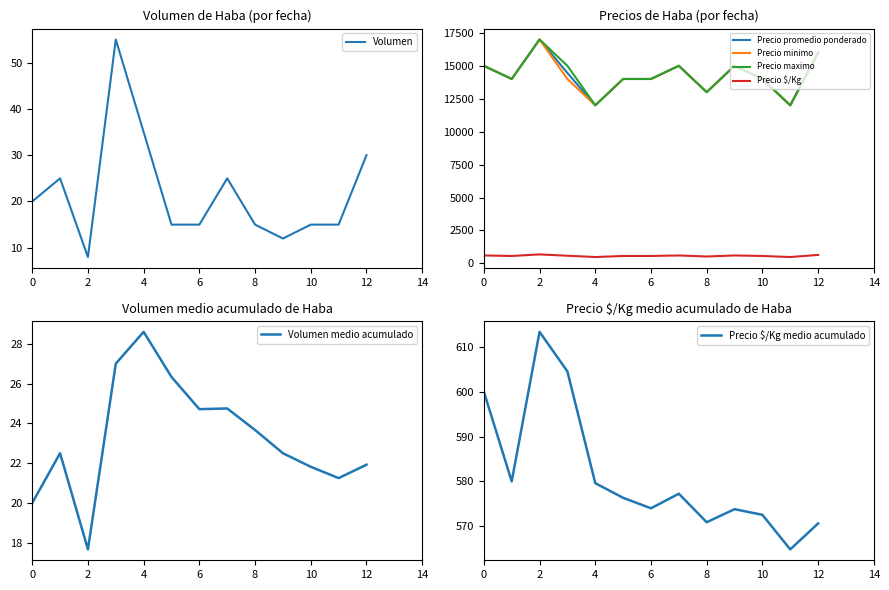

True or false: Precio promedio ponderado and Precio $/Kg cross at least once.

False